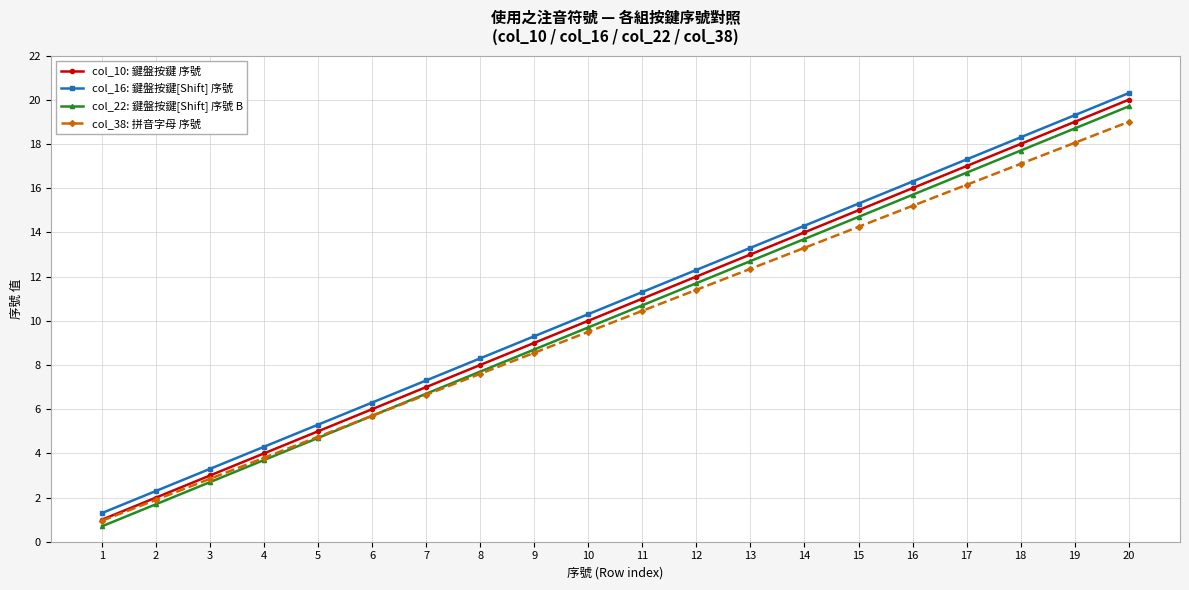

Which series has the largest total across all categories?

col_16: 鍵盤按鍵[Shift] 序號